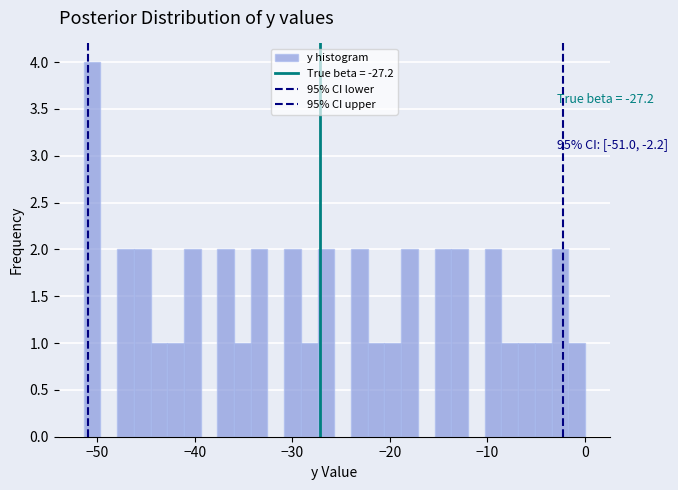

Around what value on the x-axis is the tallest bar? Give the approximate position of its centre, as read against the axis.

-51